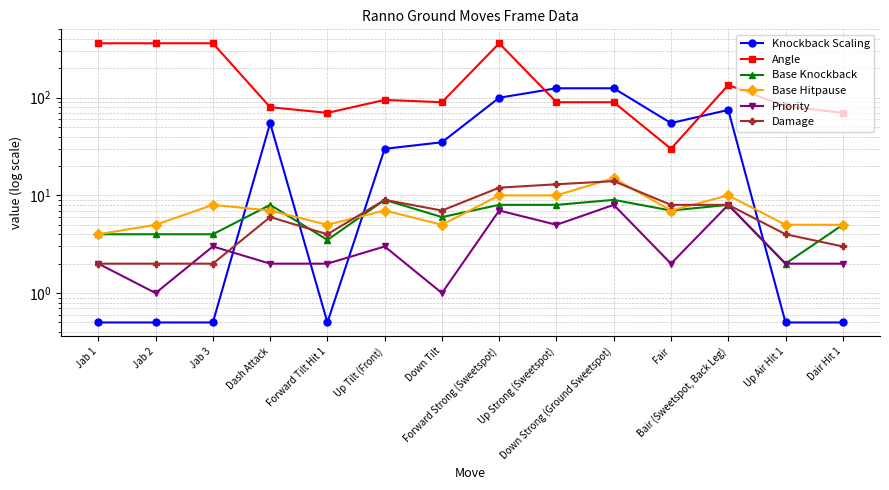

List the labels in order of Base Hitpause value, largest first.

Down Strong (Ground Sweetspot), Forward Strong (Sweetspot), Up Strong (Sweetspot), Bair (Sweetspot, Back Leg), Jab 3, Dash Attack, Up Tilt (Front), Fair, Jab 2, Forward Tilt Hit 1, Down Tilt, Up Air Hit 1, Dair Hit 1, Jab 1